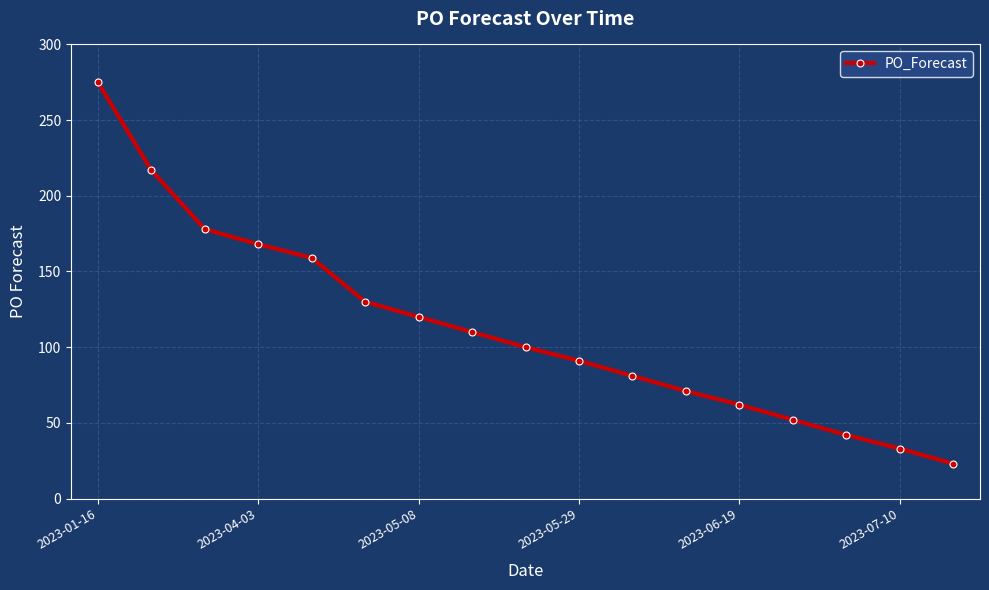

What is the greatest value displayed?

275